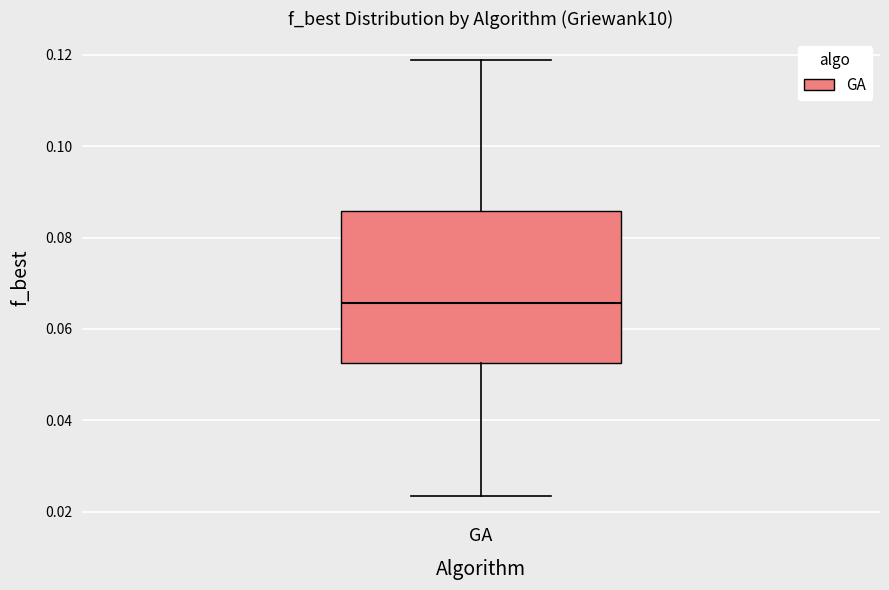

Where is the lower edge of the box for GA on the y-axis? The values are not printed on the chart, so give them approximately, as read against the axis.

0.052